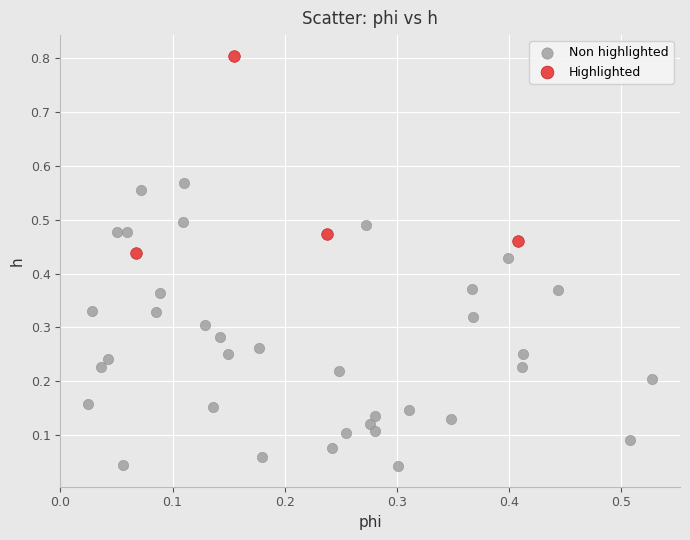

Which series has the largest Y range (max minus min)?

Non highlighted